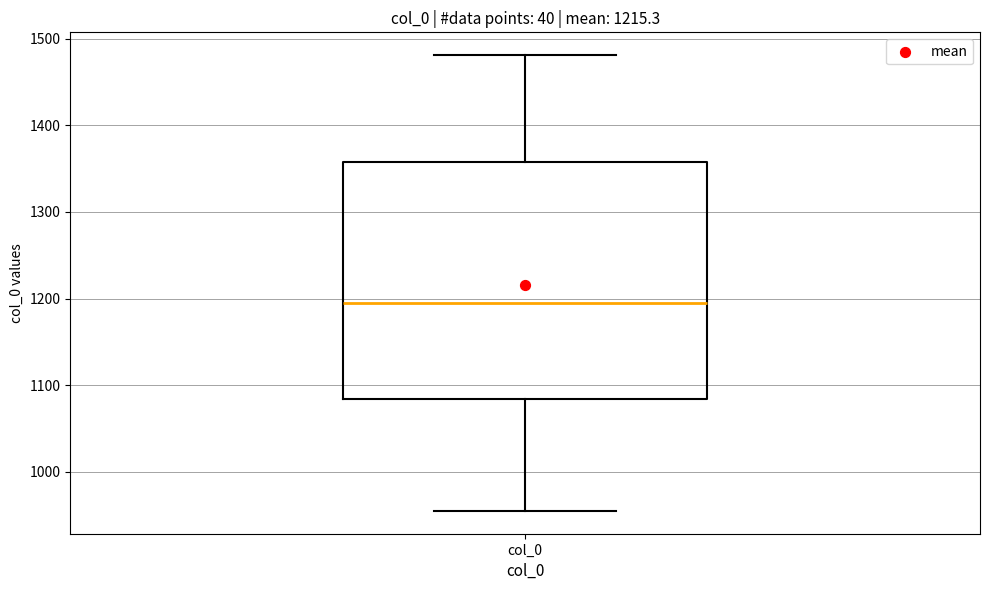

Where does the upper whisker of the box for col_0 end on the y-axis? The values are not printed on the chart, so give them approximately, as read against the axis.

1480